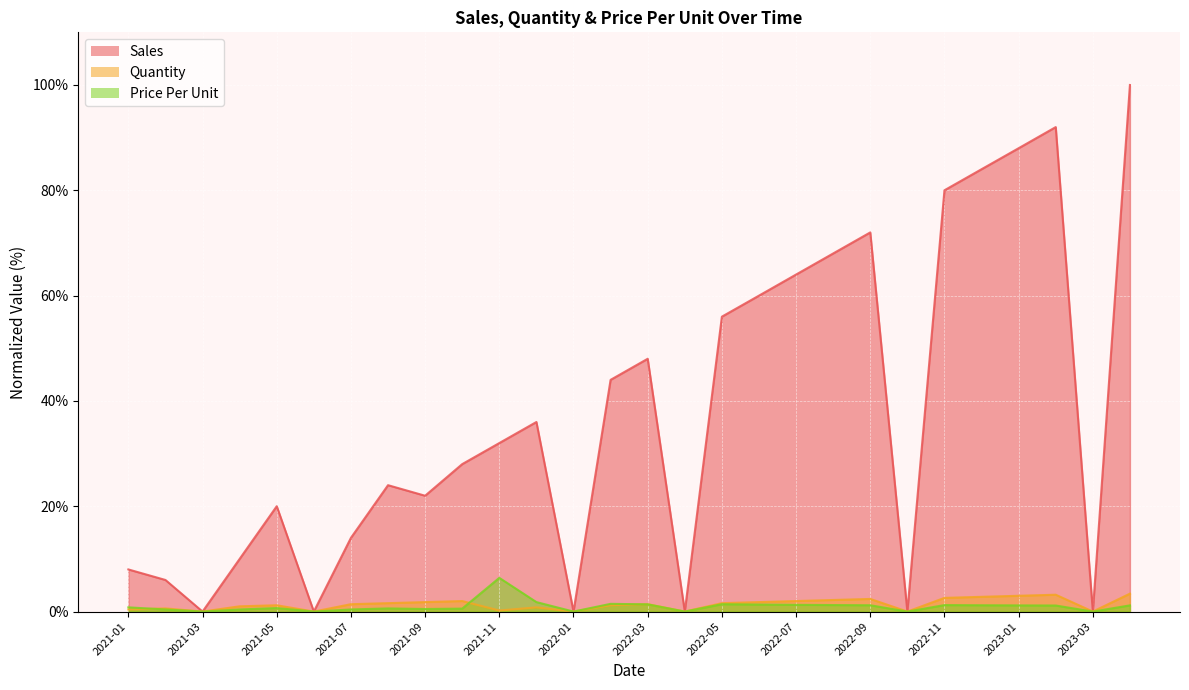

Rank the categories by Quantity value from lowest to highest.

2021-03, 2021-06, 2022-01, 2022-04, 2022-10, 2023-03, 2021-11, 2021-01, 2021-02, 2021-12, 2021-04, 2021-05, 2022-02, 2021-07, 2022-03, 2021-08, 2022-05, 2021-09, 2022-06, 2021-10, 2022-07, 2022-08, 2022-09, 2022-11, 2022-12, 2023-01, 2023-02, 2023-04